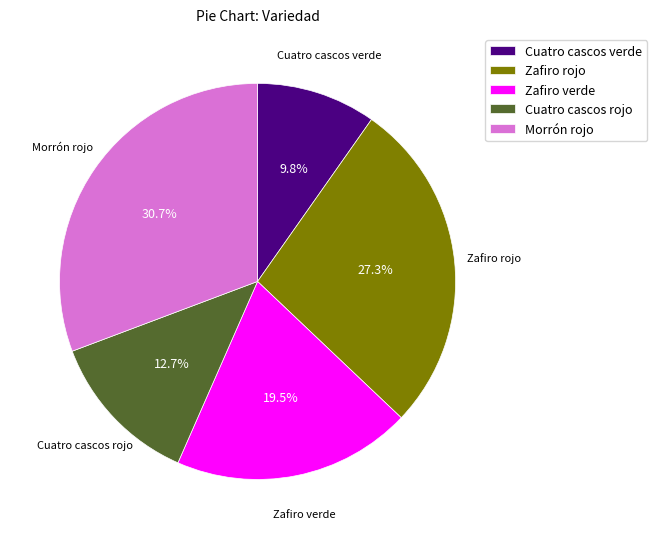

To the nearest percent, what is the combined percentage of Morrón rojo and Zafiro verde?

50%